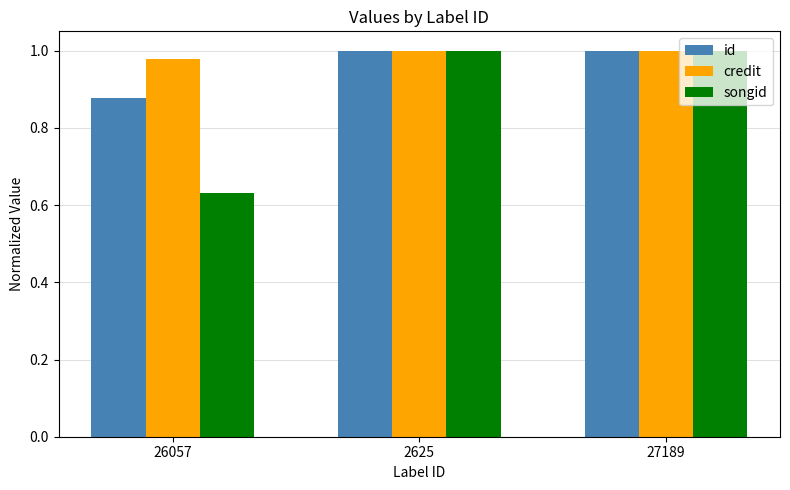

How many series are shown in this chart?

3